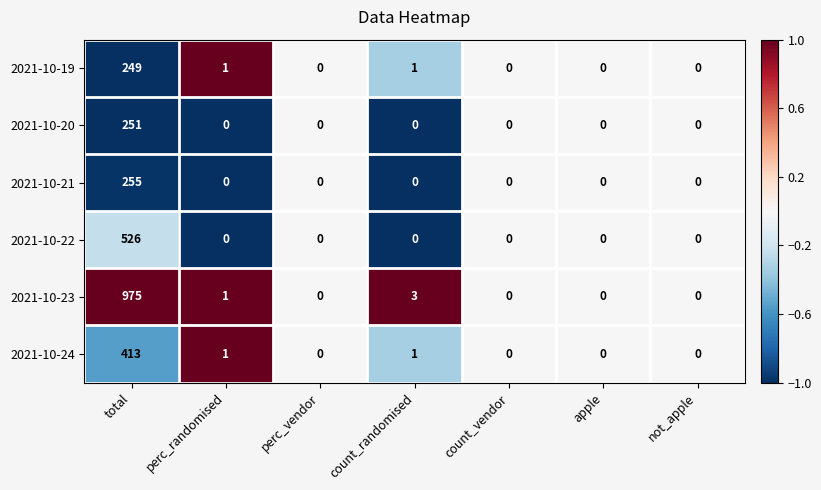

What is the greatest value displayed?

975